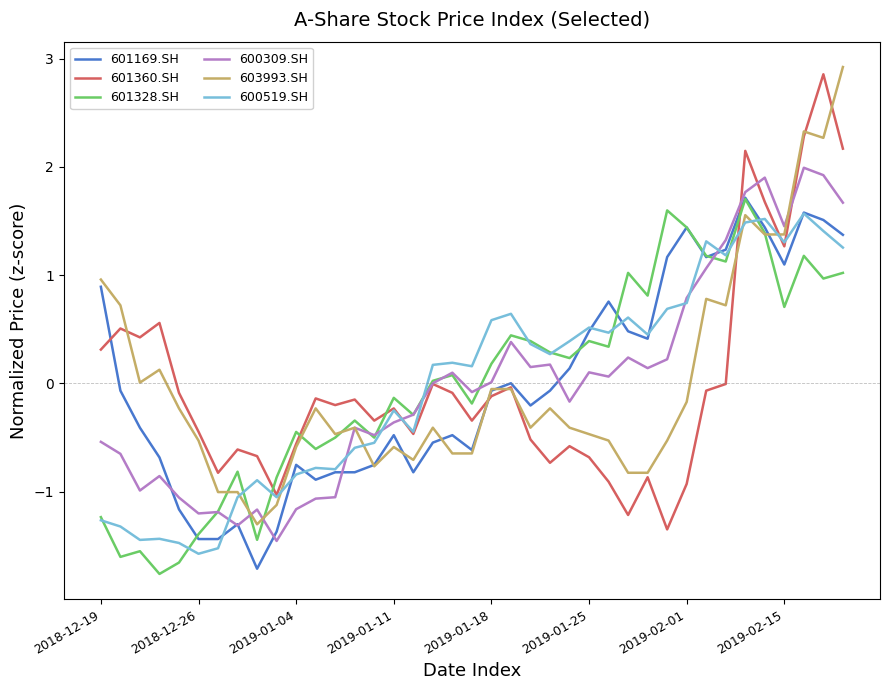

What is the greatest value displayed?

2.9